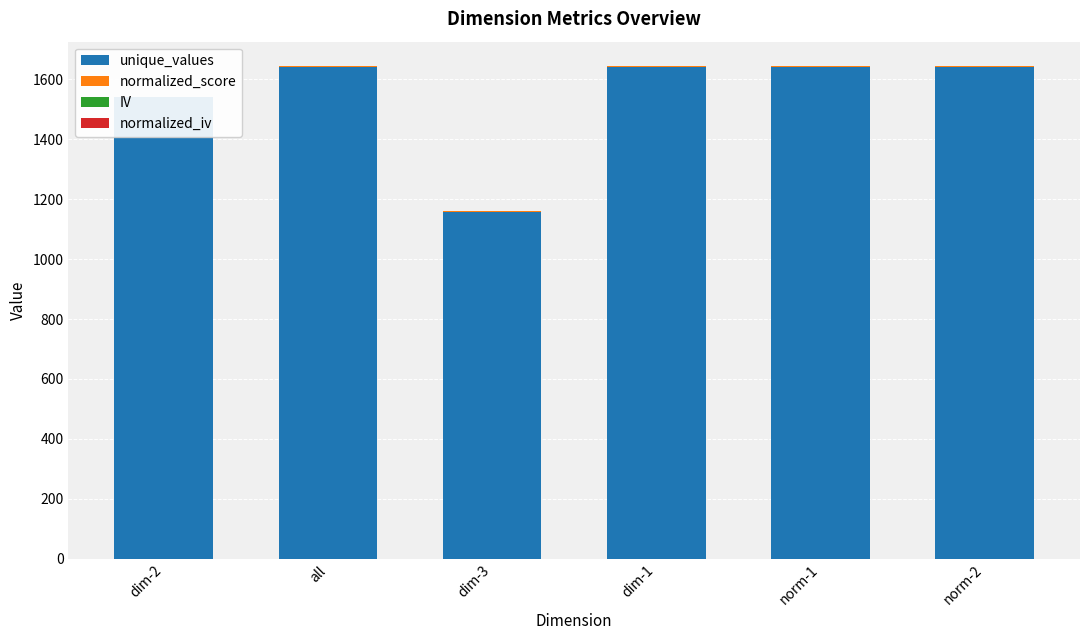

What is the difference between the second highest and minimum values in the normalized_score series?

0.1